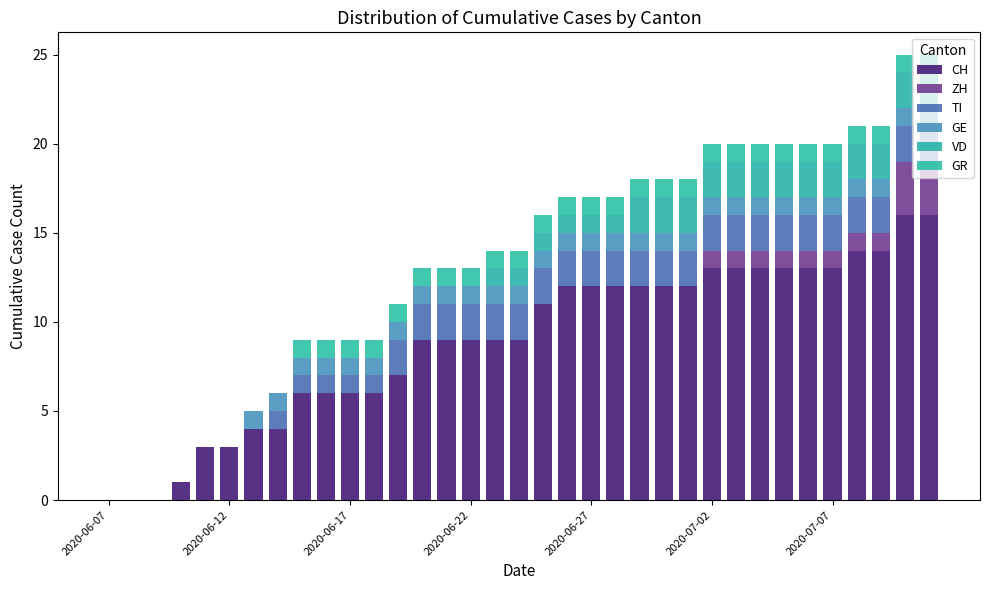

Count the number of categories in the chart.

35